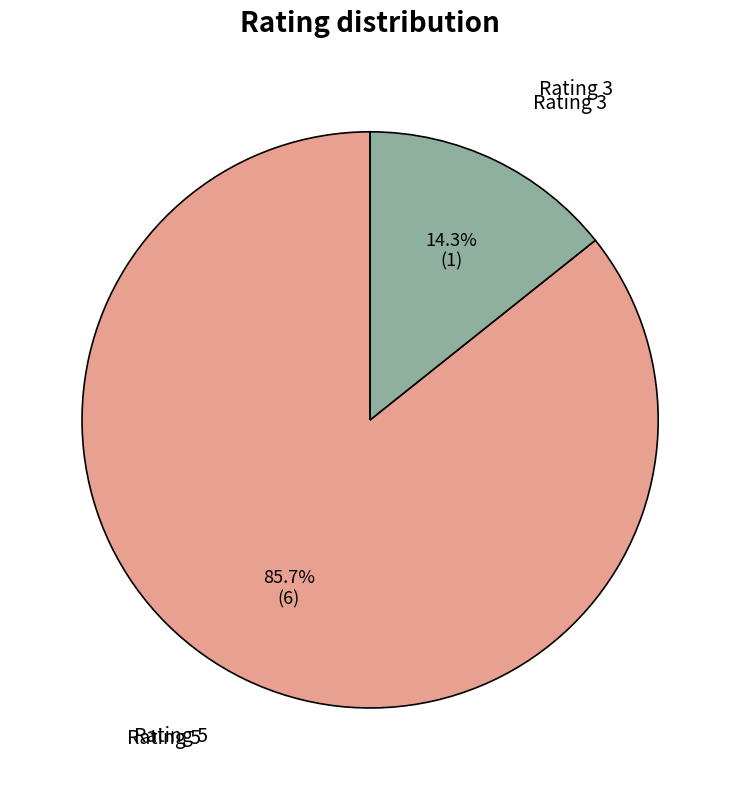

What is the smallest slice in the pie chart?

Rating 3